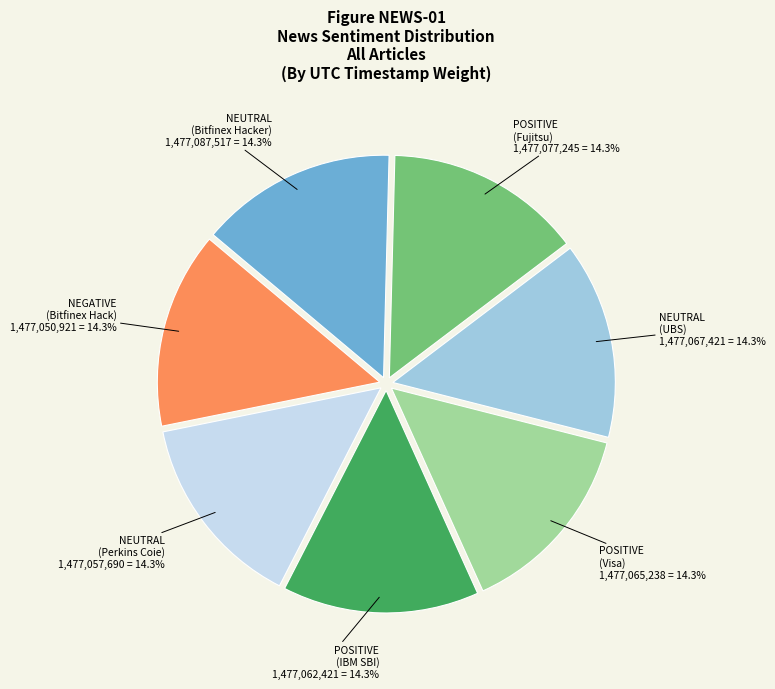

Count the number of slices in the pie.

7